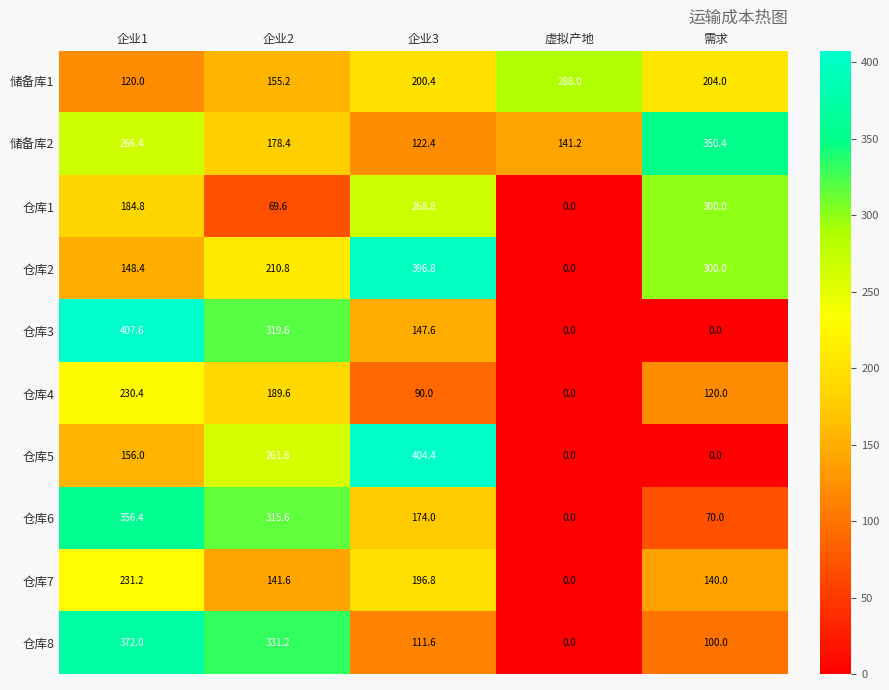

Count the number of data series in this chart.

10